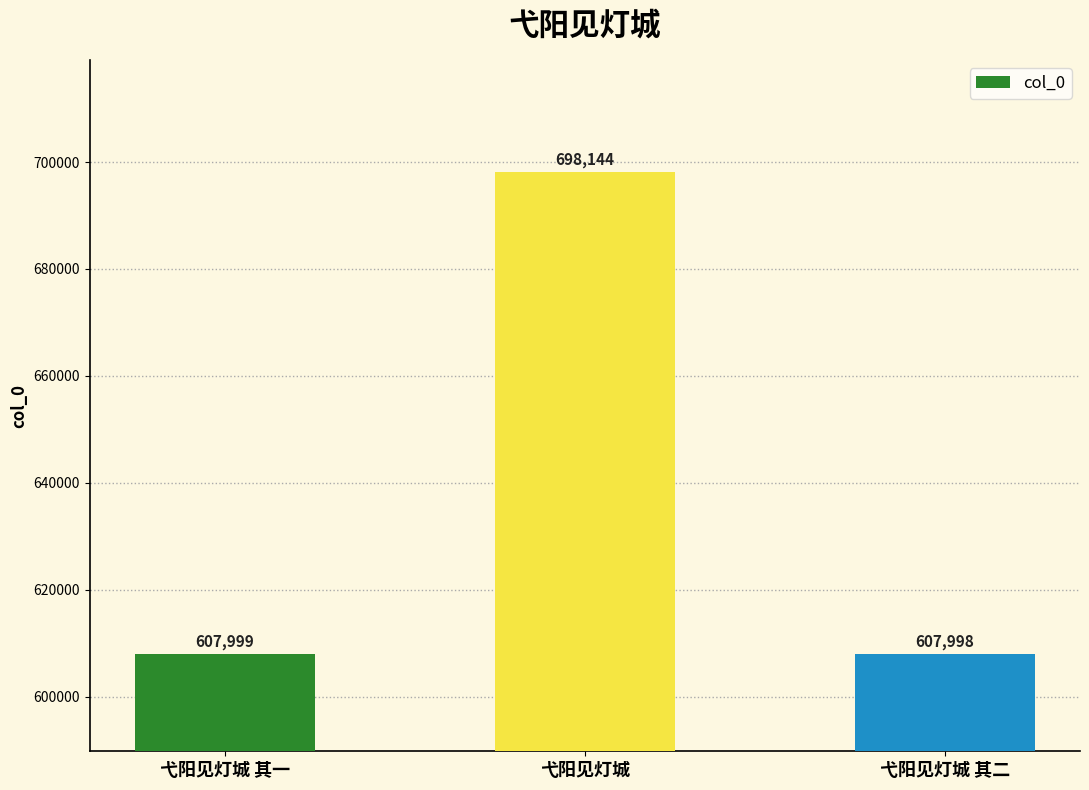

Are the bars horizontal?

No